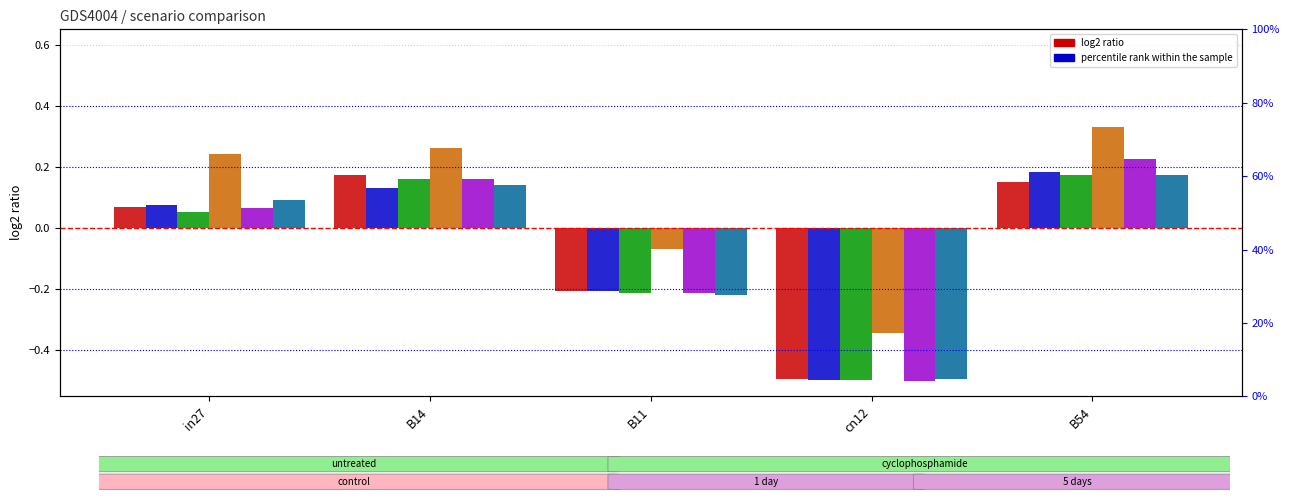

Which has a higher value, B14 or B11?

B14